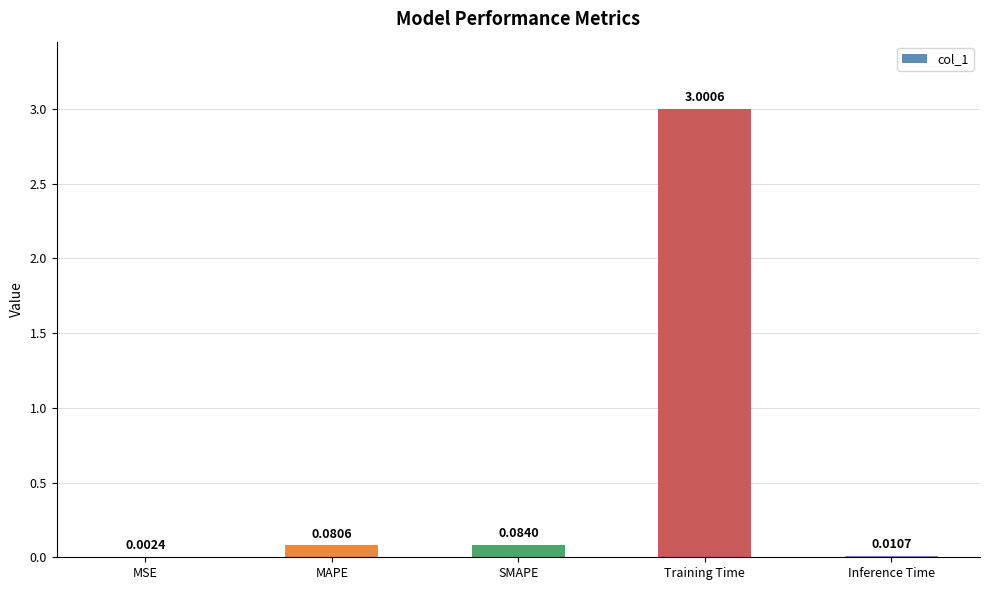

Does the chart contain stacked bars?

No